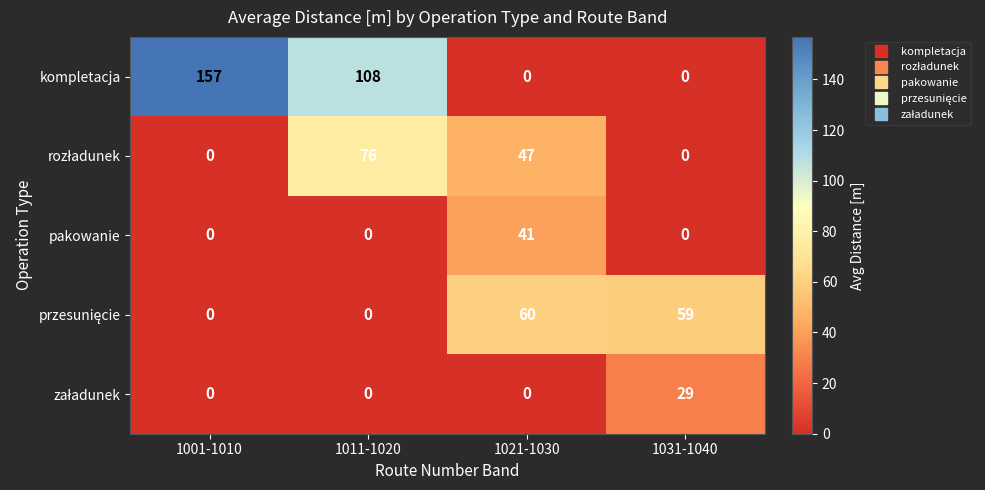

What is the difference between the kompletacja values at 1031-1040 and 1011-1020?

108